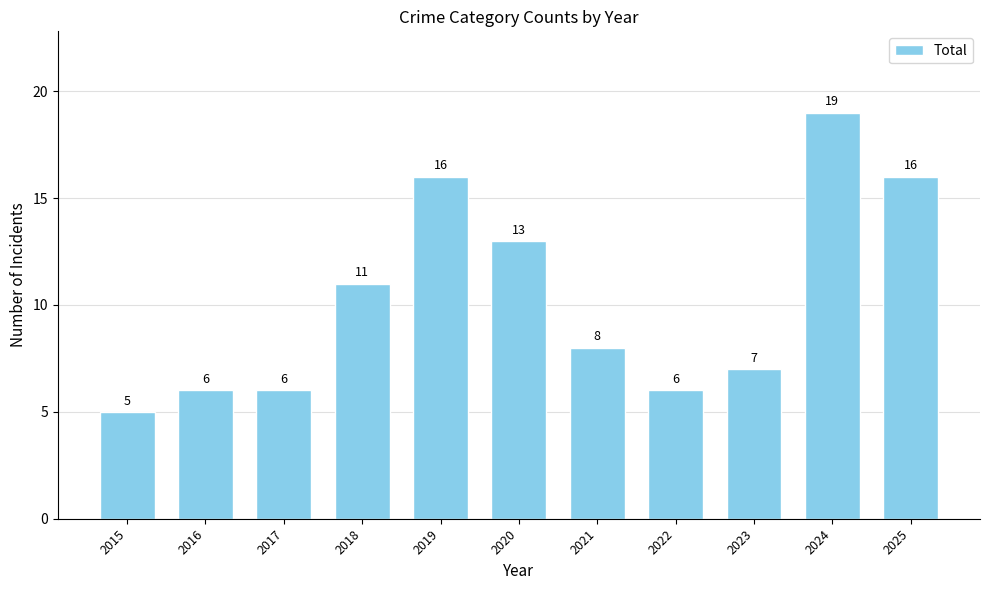

Which has a higher value, 2023 or 2016?

2023